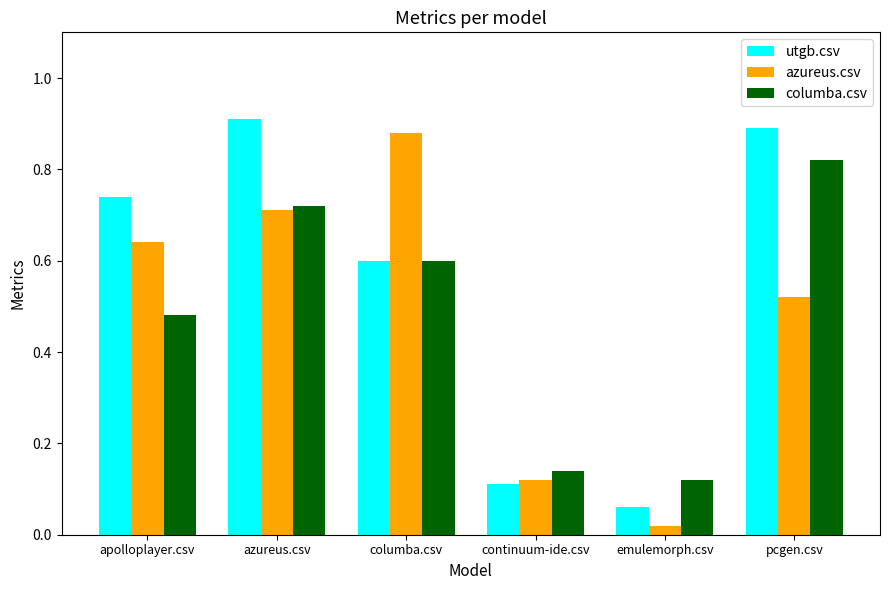

At which label is utgb.csv closest to 0?

emulemorph.csv